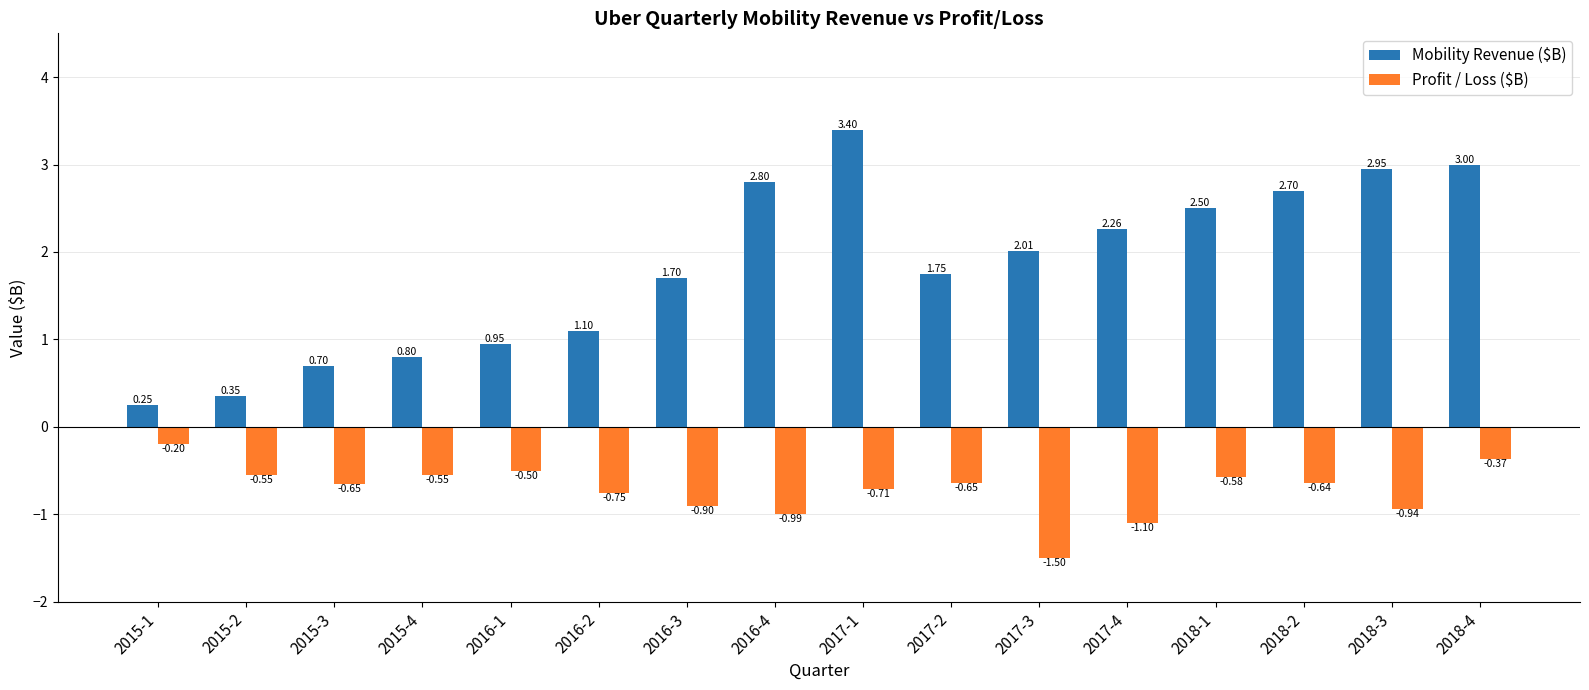

What are all the series names shown in the legend?

Mobility Revenue ($B), Profit / Loss ($B)